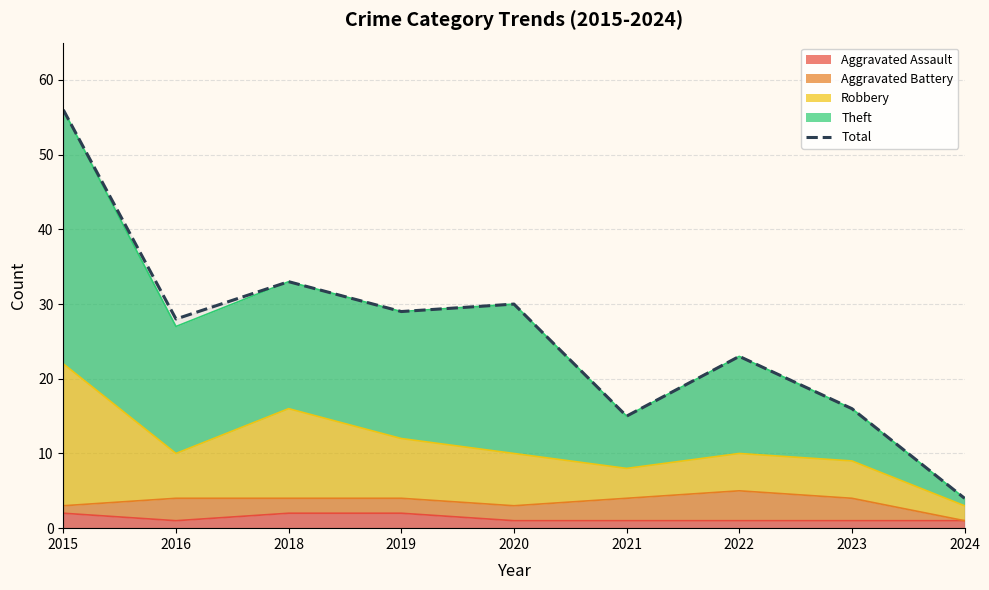

Does the chart display data point markers on the line(s)?

No